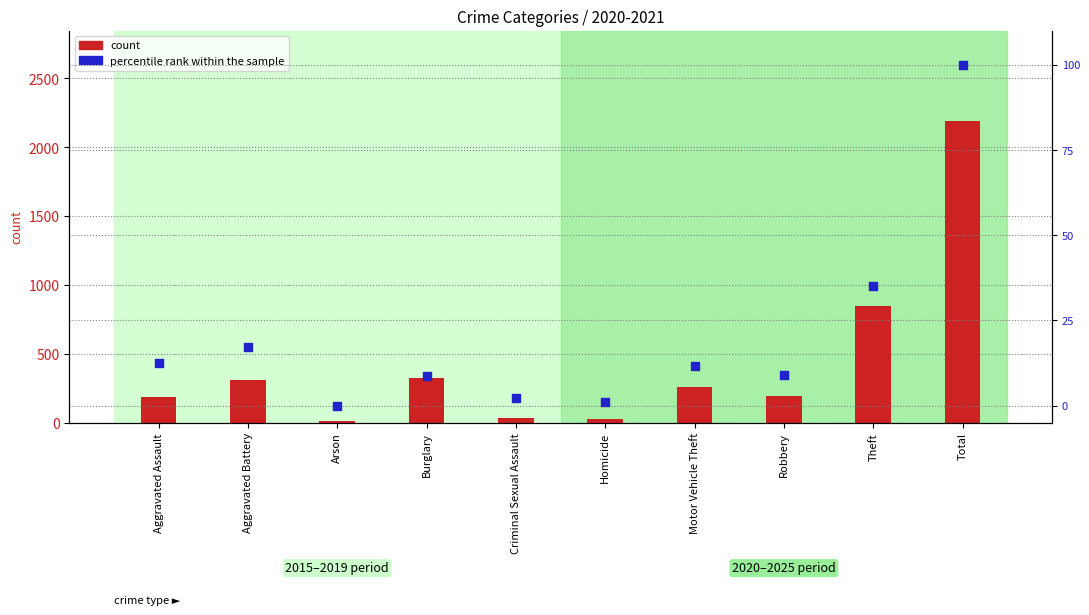

Which series has the largest Y range (max minus min)?

count